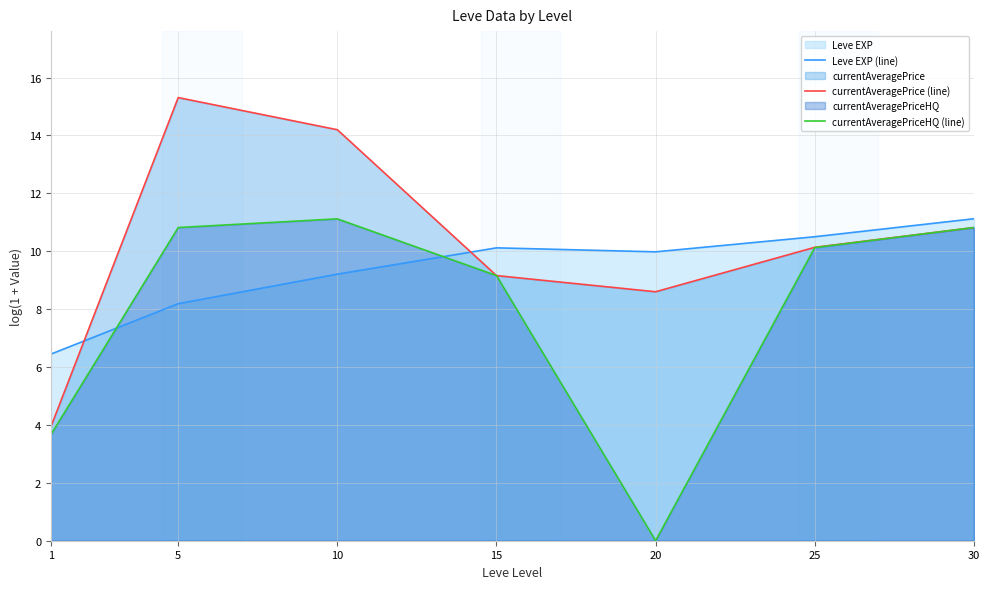

Where does the currentAveragePriceHQ (line) series first go above 10?

5